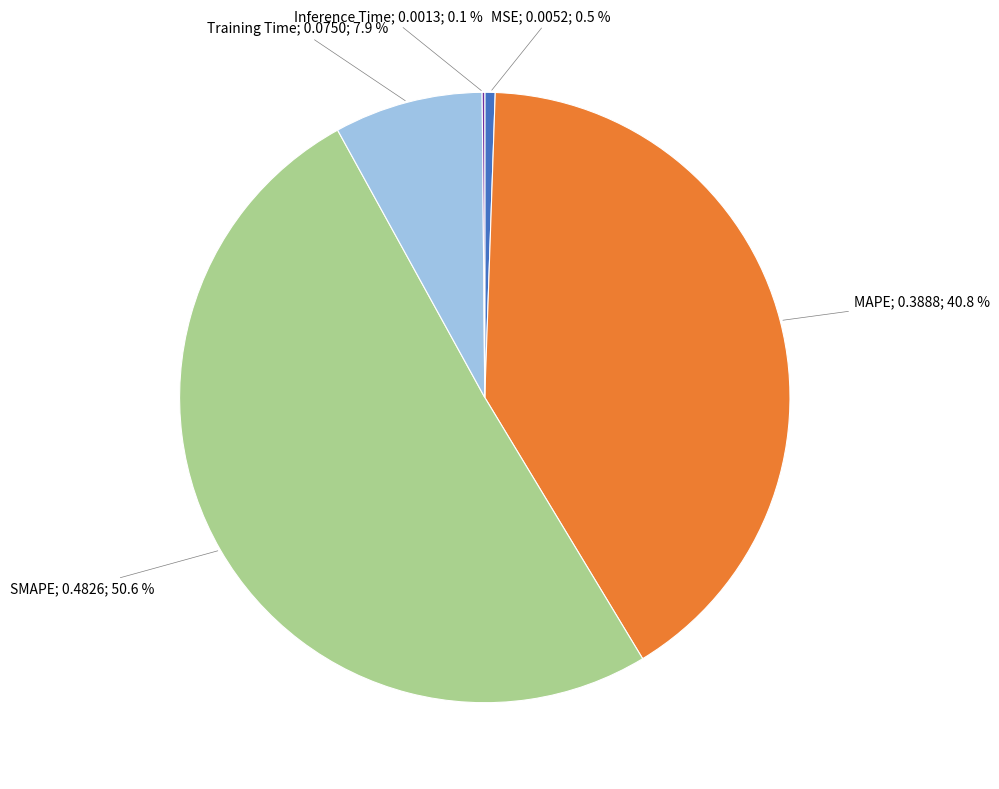

Is there any slice that represents more than half of the pie?

Yes